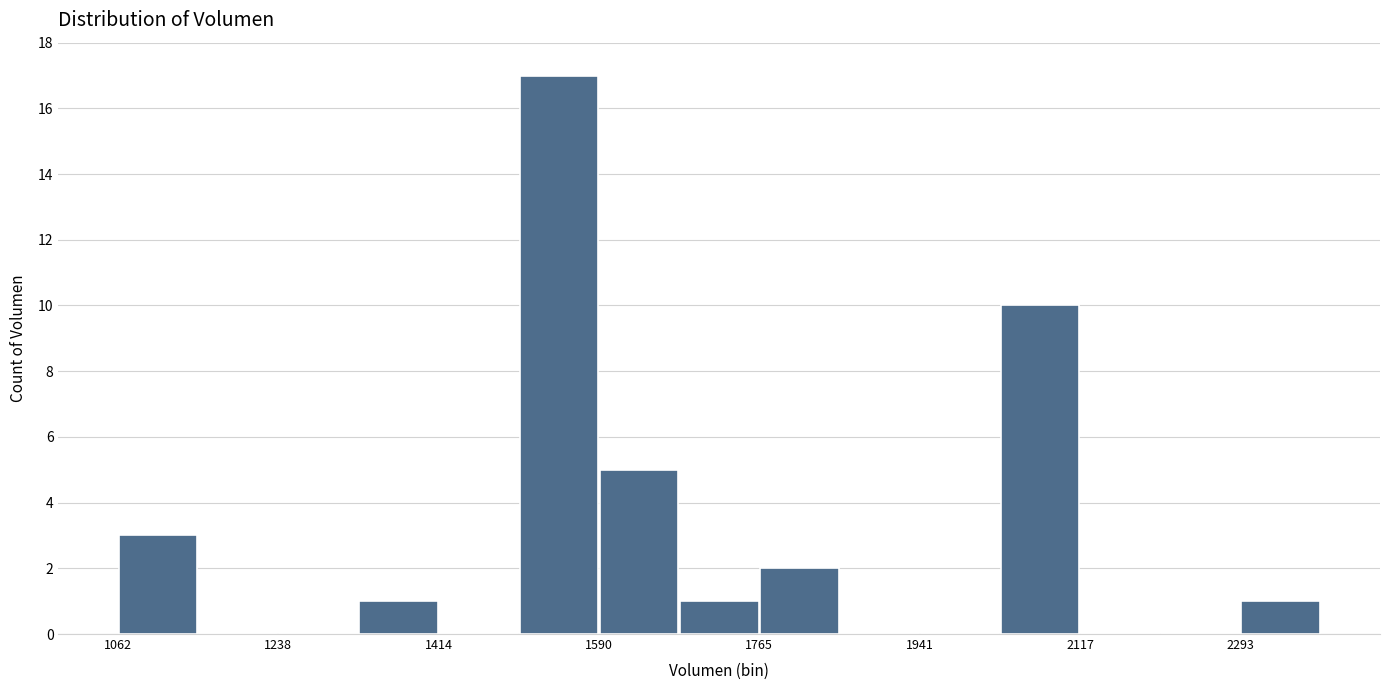

Reading left to right, transcribe this chart: for each bar, give the range it covers on the x-axis and its height. Neither the bar edges nor the heights are printed on the chart, so give them approximately, as read against the axes.

1060 to 1160: 3
1160 to 1240: 0
1240 to 1320: 0
1320 to 1420: 1
1420 to 1500: 0
1500 to 1580: 17
1580 to 1680: 5
1680 to 1760: 1
1760 to 1860: 2
1860 to 1940: 0
1940 to 2020: 0
2020 to 2120: 10
2120 to 2200: 0
2200 to 2300: 0
2300 to 2380: 1